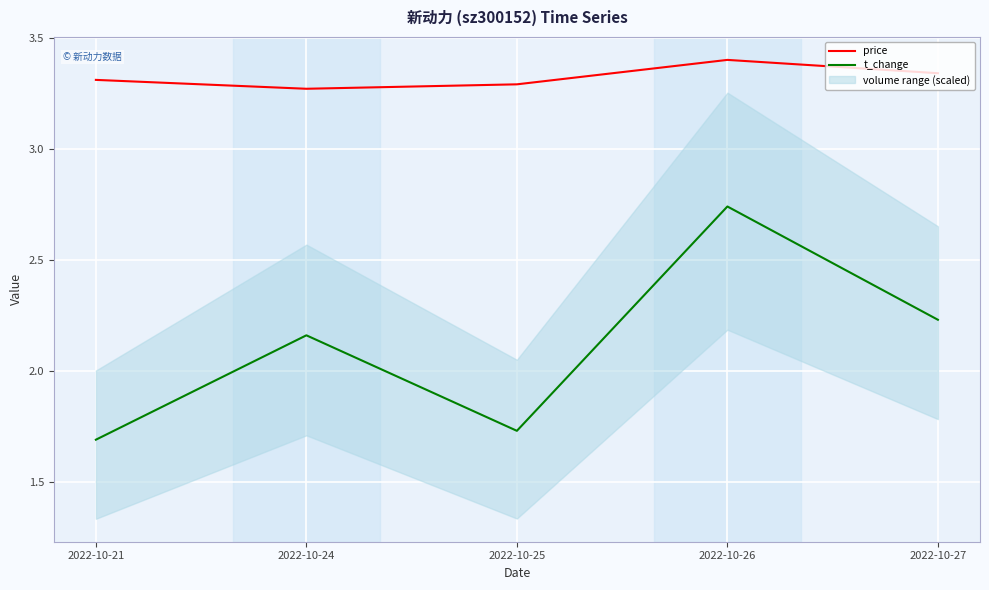

Rank the series by their maximum value, from highest to lowest.

price, t_change